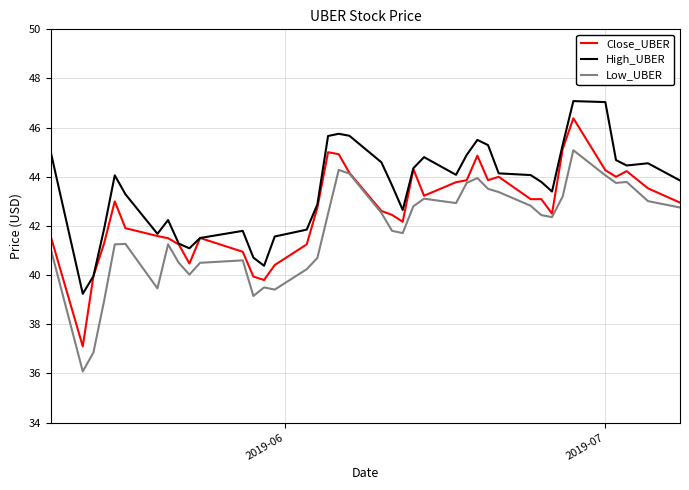

Which series has the widest spread of values?

Close_UBER